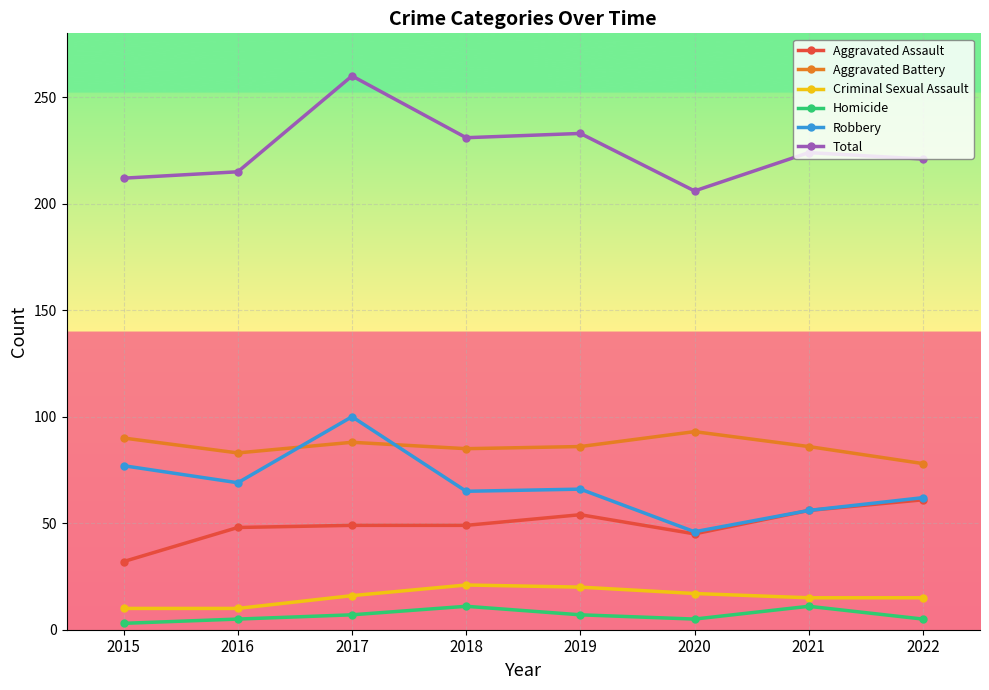

True or false: Aggravated Battery and Aggravated Assault cross at least once.

False